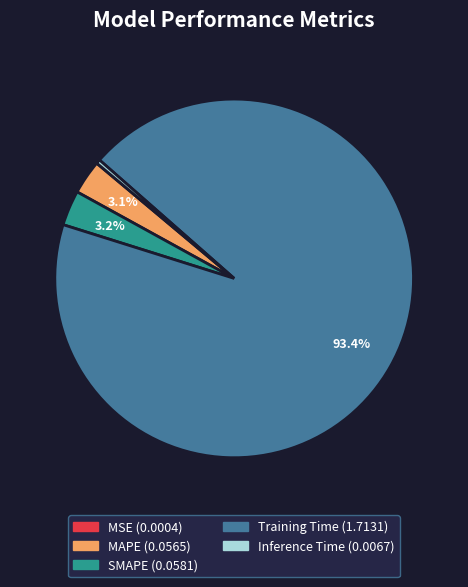

What percentage is NOT represented by MAPE?

96.9%